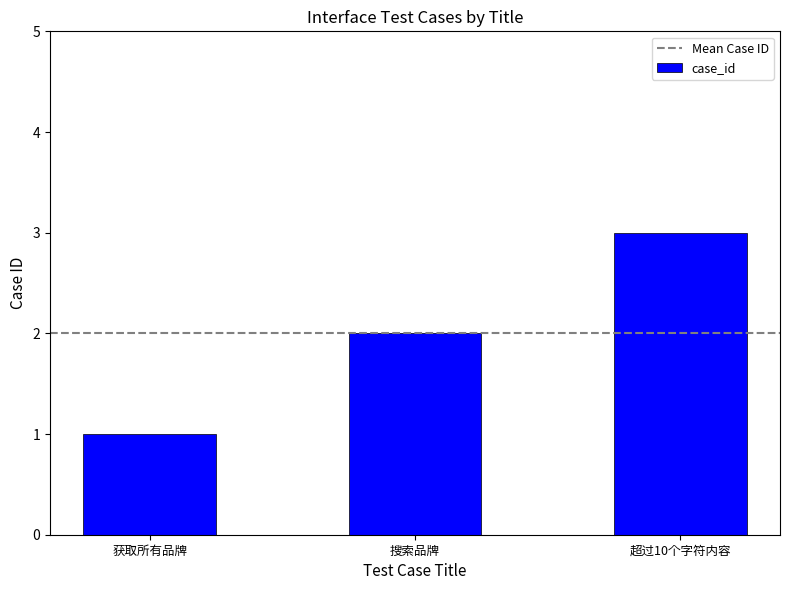

Reading left to right, what are all the values shown in this chart?

获取所有品牌=1	搜索品牌=2	超过10个字符内容=3